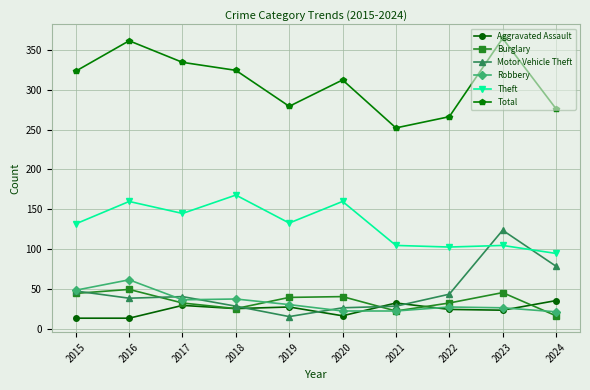

Is the value of Theft at 2022 greater than the value of Total at 2017?

No